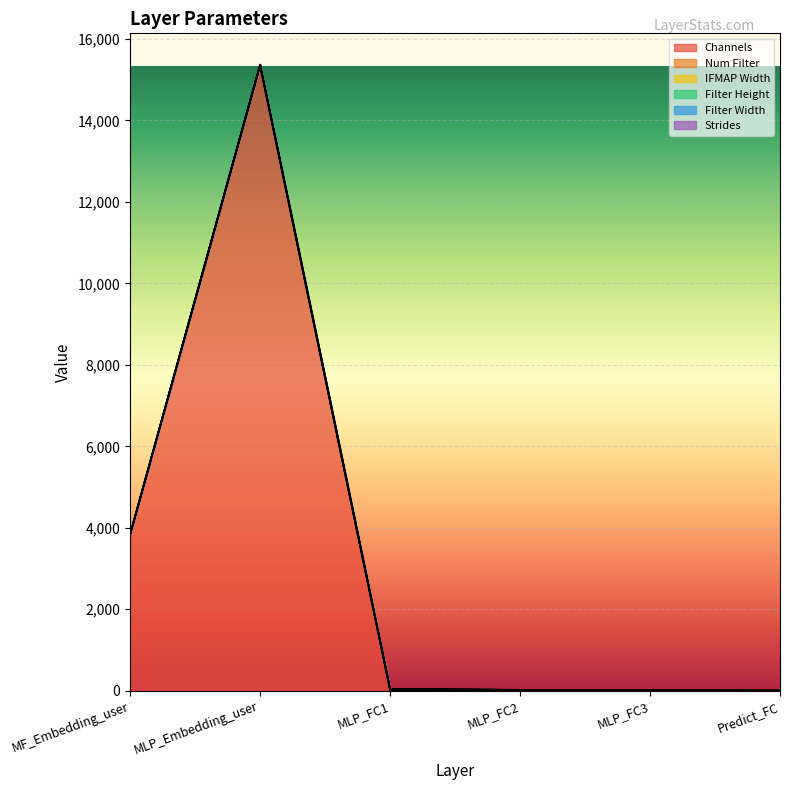

The value of Num Filter at MLP_FC3 is 8. True or false?

True